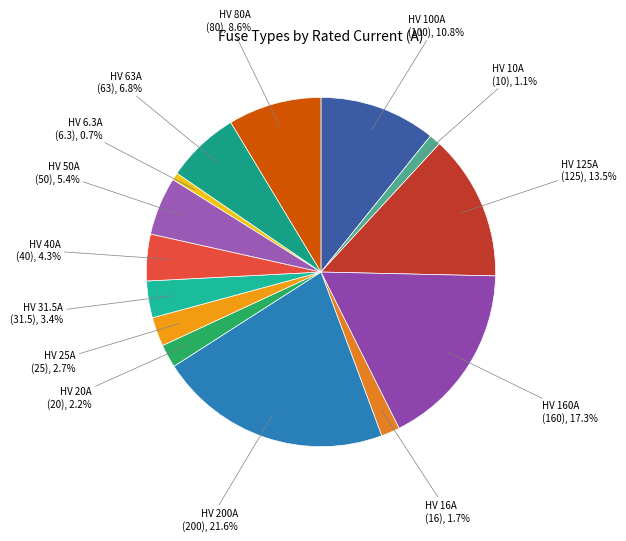

How many slices are in this pie chart?

14